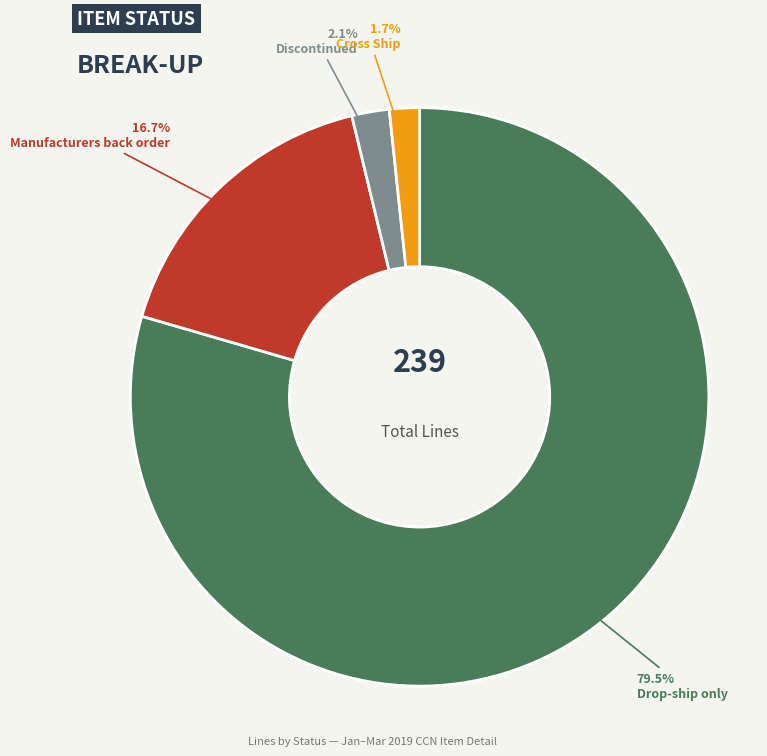

How much of the chart is everything except Manufacturers back order?

83.3%